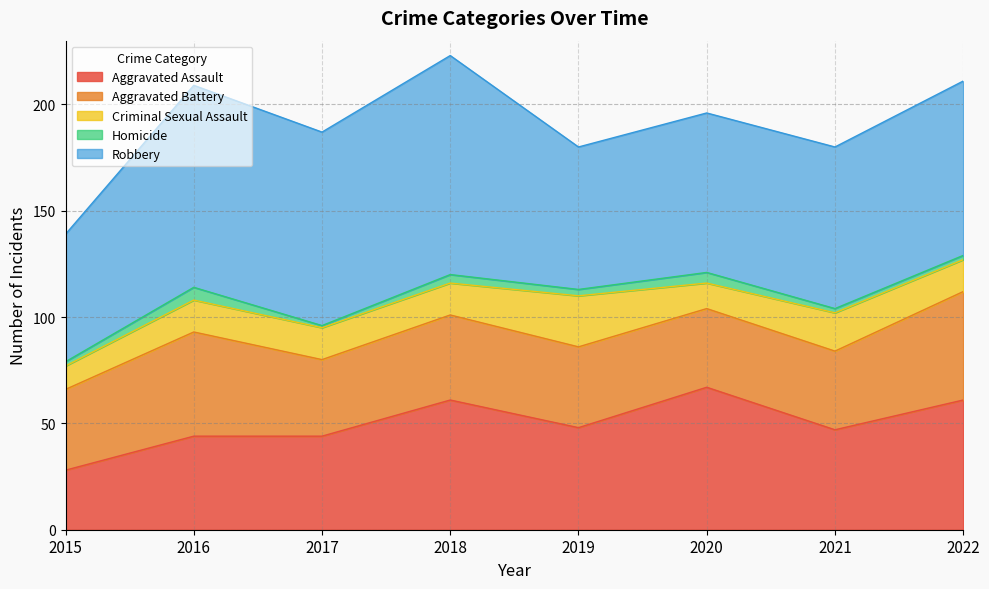

What are all the series names shown in the legend?

Aggravated Assault, Aggravated Battery, Criminal Sexual Assault, Homicide, Robbery